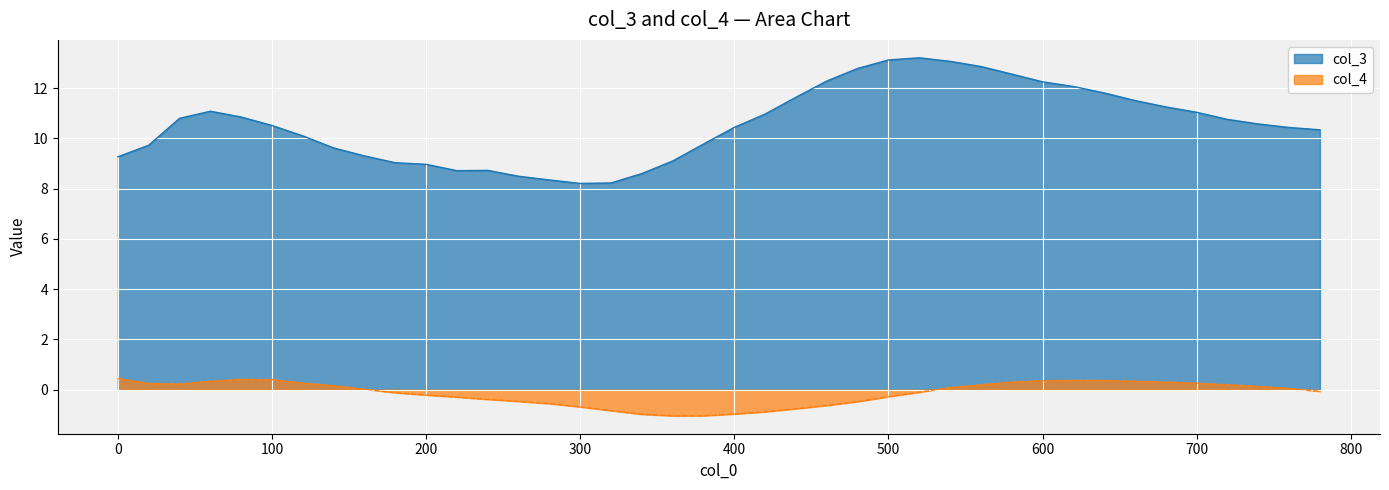

Reading left to right, list all the values displayed in this chart.

col_3: 9.3	9.7	10.8	11.1	10.9	10.5	10.1	9.6	9.3	9.0	9.0	8.7	8.7	8.5	8.3	8.2	8.2	8.6	9.1	9.8	10.4	11.0	11.6	12.3	12.8	13.1	13.2	13.1	12.9	12.6	12.3	12.1	11.8	11.5	11.3	11.0	10.8	10.6	10.4	10.3
col_4: 0.4	0.3	0.2	0.3	0.4	0.4	0.3	0.2	0.0	-0.1	-0.2	-0.3	-0.4	-0.5	-0.6	-0.7	-0.8	-1.0	-1.0	-1.0	-1.0	-0.9	-0.8	-0.6	-0.5	-0.3	-0.1	0.1	0.2	0.3	0.4	0.4	0.4	0.3	0.3	0.3	0.2	0.1	0.1	-0.1